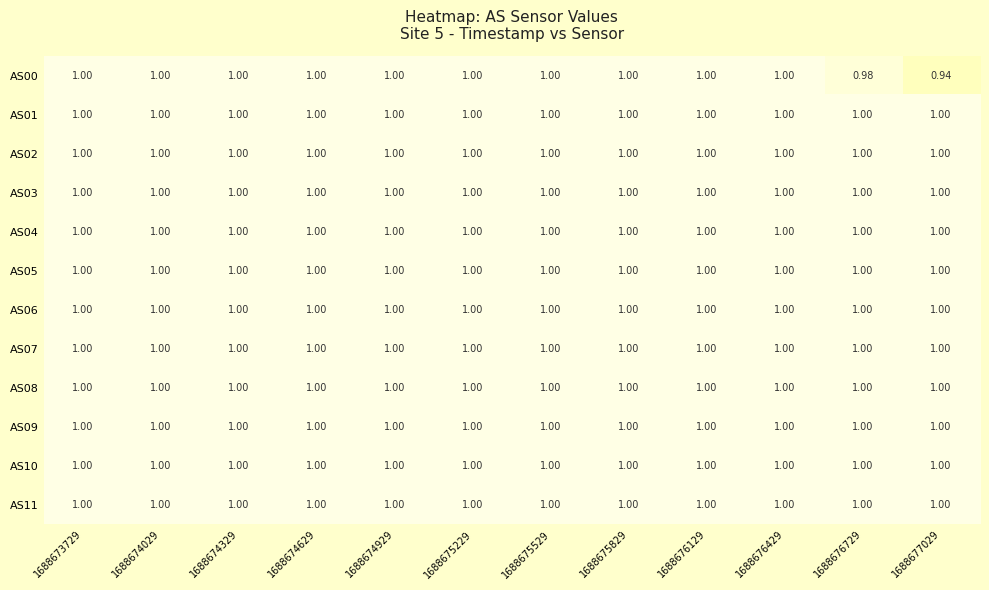

Reading right to left, list all the values displayed in this chart.

AS00: 1688677029=1	1688676729=1	1688676429=1	1688676129=1	1688675829=1	1688675529=1	1688675229=1	1688674929=1	1688674629=1	1688674329=1	1688674029=1	1688673729=1
AS01: 1688677029=1	1688676729=1	1688676429=1	1688676129=1	1688675829=1	1688675529=1	1688675229=1	1688674929=1	1688674629=1	1688674329=1	1688674029=1	1688673729=1
AS02: 1688677029=1	1688676729=1	1688676429=1	1688676129=1	1688675829=1	1688675529=1	1688675229=1	1688674929=1	1688674629=1	1688674329=1	1688674029=1	1688673729=1
AS03: 1688677029=1	1688676729=1	1688676429=1	1688676129=1	1688675829=1	1688675529=1	1688675229=1	1688674929=1	1688674629=1	1688674329=1	1688674029=1	1688673729=1
AS04: 1688677029=1	1688676729=1	1688676429=1	1688676129=1	1688675829=1	1688675529=1	1688675229=1	1688674929=1	1688674629=1	1688674329=1	1688674029=1	1688673729=1
AS05: 1688677029=1	1688676729=1	1688676429=1	1688676129=1	1688675829=1	1688675529=1	1688675229=1	1688674929=1	1688674629=1	1688674329=1	1688674029=1	1688673729=1
AS06: 1688677029=1	1688676729=1	1688676429=1	1688676129=1	1688675829=1	1688675529=1	1688675229=1	1688674929=1	1688674629=1	1688674329=1	1688674029=1	1688673729=1
AS07: 1688677029=1	1688676729=1	1688676429=1	1688676129=1	1688675829=1	1688675529=1	1688675229=1	1688674929=1	1688674629=1	1688674329=1	1688674029=1	1688673729=1
AS08: 1688677029=1	1688676729=1	1688676429=1	1688676129=1	1688675829=1	1688675529=1	1688675229=1	1688674929=1	1688674629=1	1688674329=1	1688674029=1	1688673729=1
AS09: 1688677029=1	1688676729=1	1688676429=1	1688676129=1	1688675829=1	1688675529=1	1688675229=1	1688674929=1	1688674629=1	1688674329=1	1688674029=1	1688673729=1
AS10: 1688677029=1	1688676729=1	1688676429=1	1688676129=1	1688675829=1	1688675529=1	1688675229=1	1688674929=1	1688674629=1	1688674329=1	1688674029=1	1688673729=1
AS11: 1688677029=1	1688676729=1	1688676429=1	1688676129=1	1688675829=1	1688675529=1	1688675229=1	1688674929=1	1688674629=1	1688674329=1	1688674029=1	1688673729=1